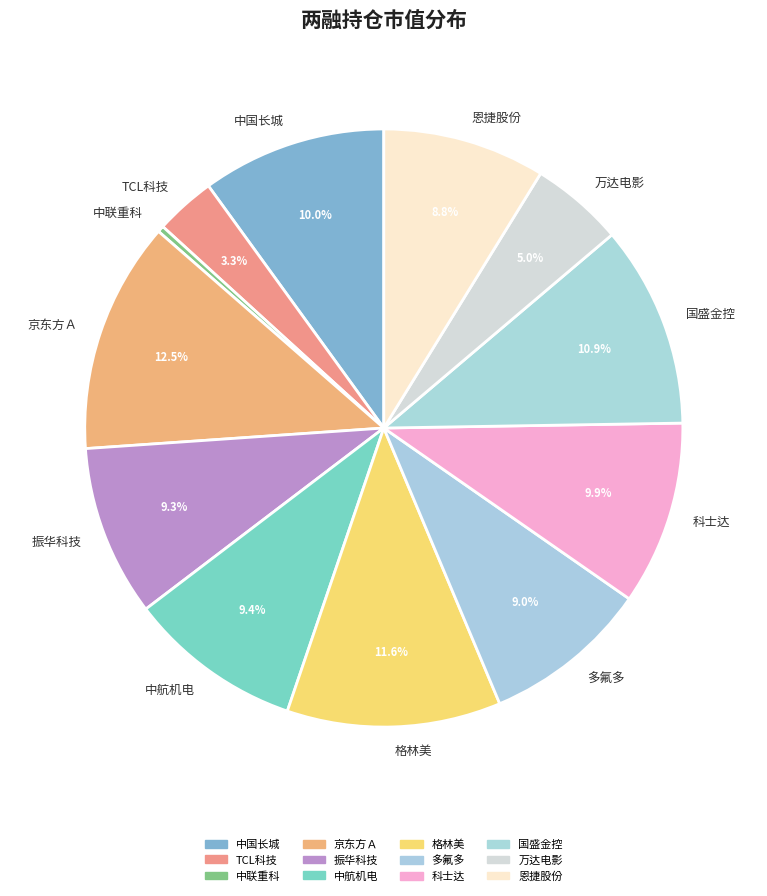

To the nearest percent, what percentage of the pie is 万达电影?

5%